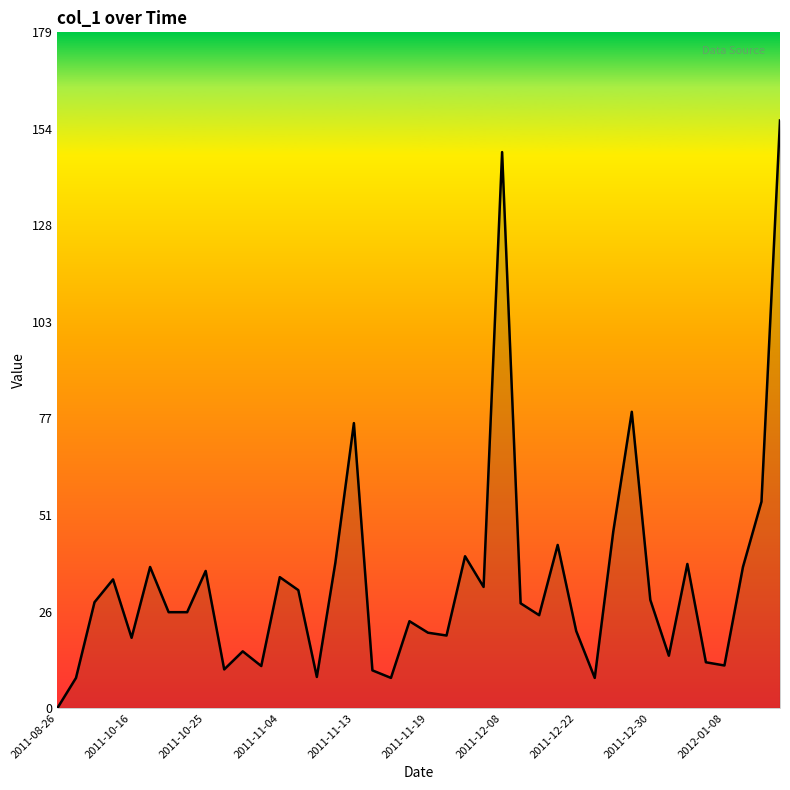

What is the difference between the maximum and minimum values?

156.0